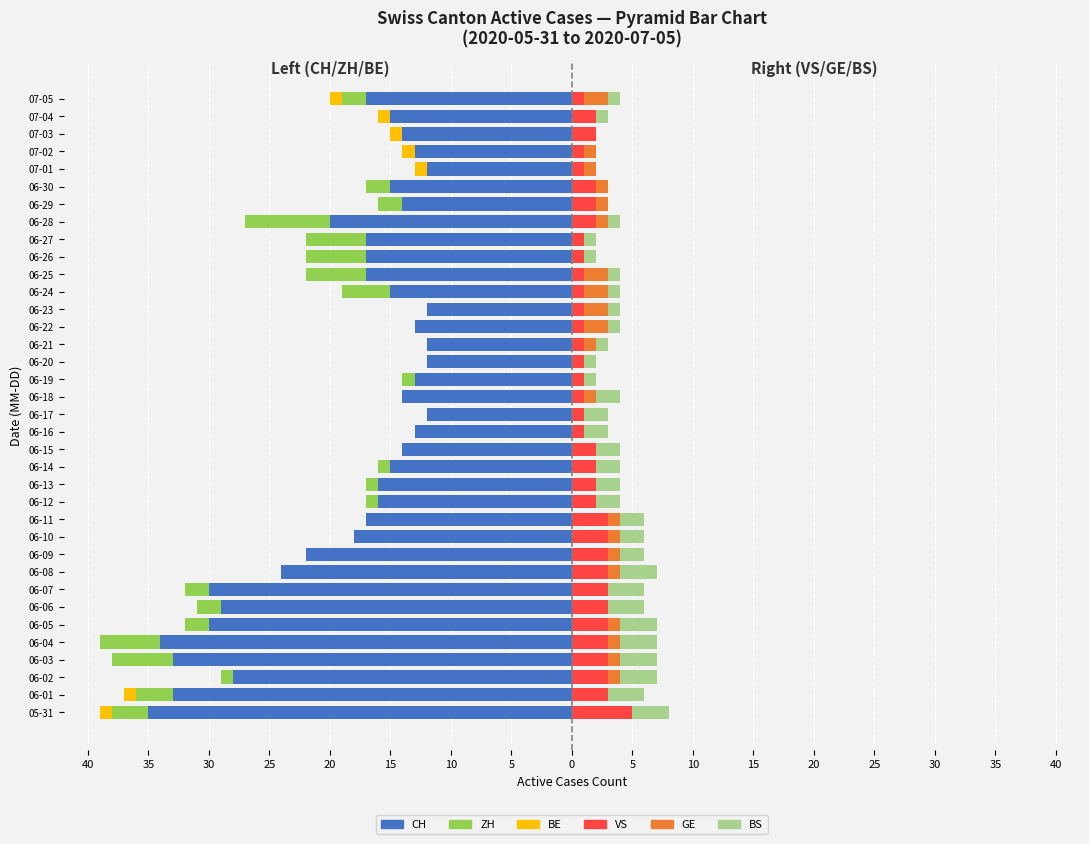

Is the value of BS at 07-03 greater than the value of ZH at 06-14?

Yes